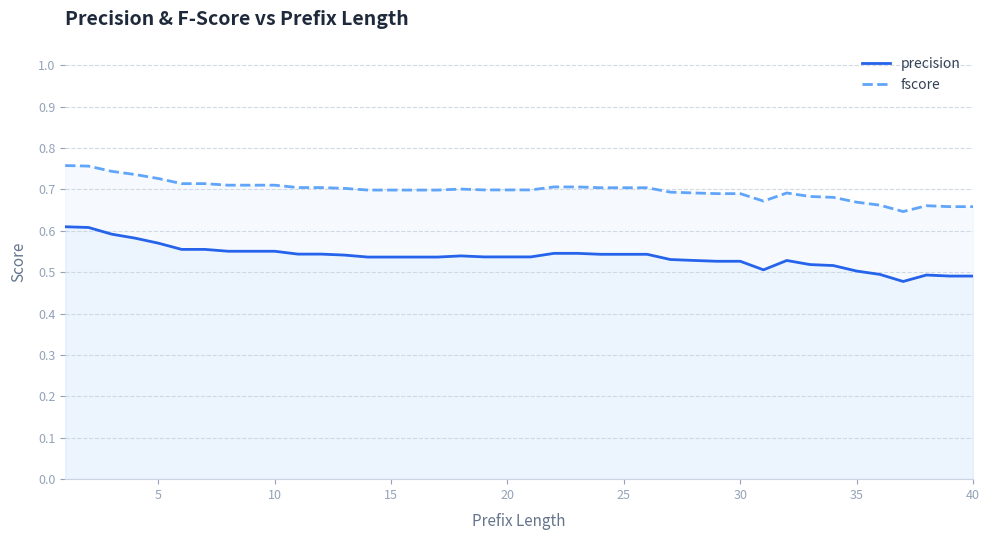

How many data points does each series have?

40